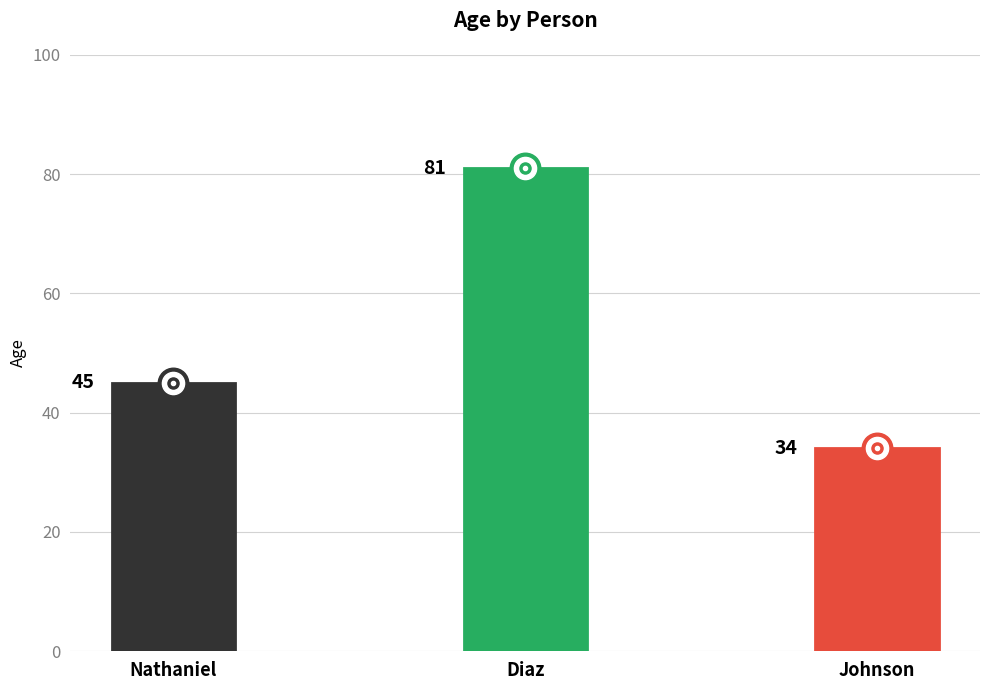

List the labels in order of value, largest first.

Diaz, Nathaniel, Johnson